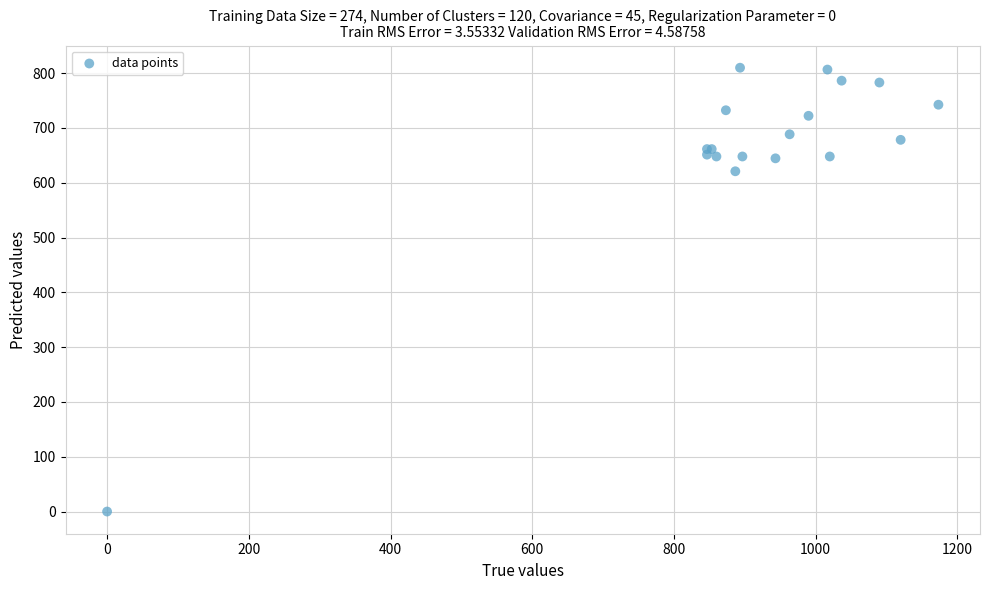

What Y value in the scatter plot is closest to 405?

621.0